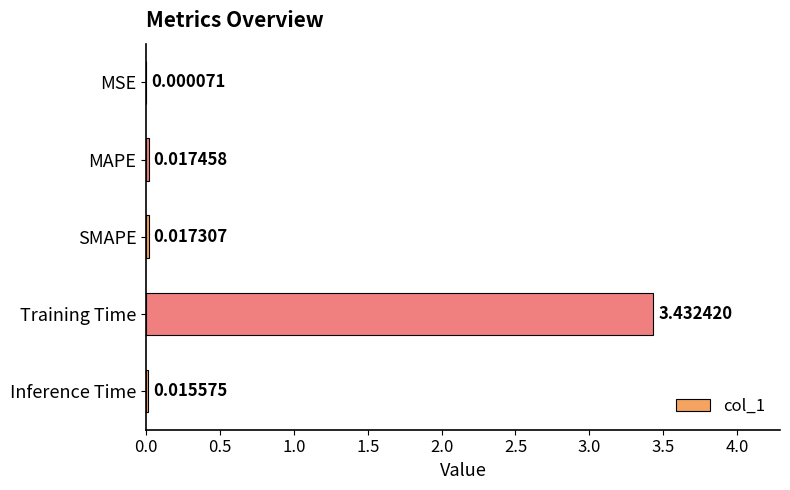

Where is the data nearest to the value 1?

MAPE